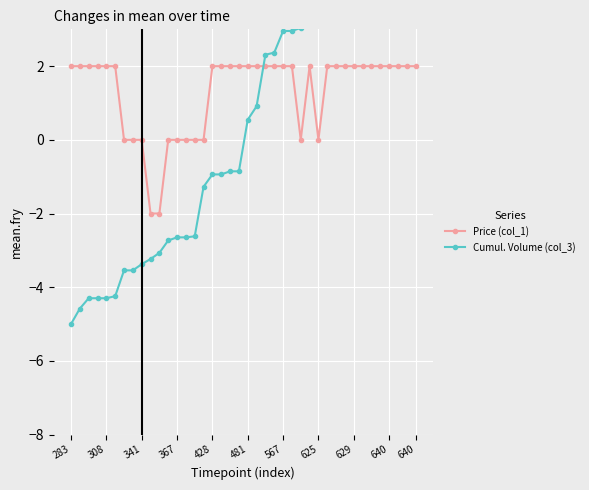

What is the total value across all series at 17?

1.1